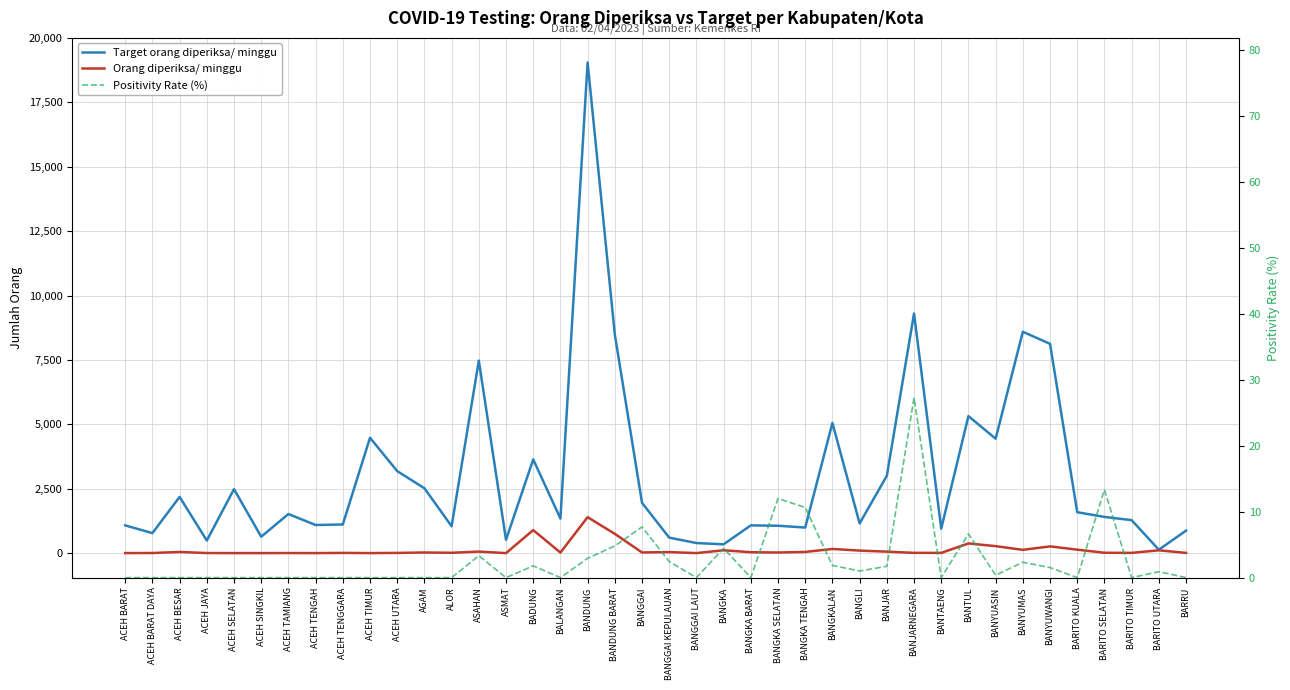

What are all the series names shown in the legend?

Target orang diperiksa/ minggu, Orang diperiksa/ minggu, Positivity Rate (%)